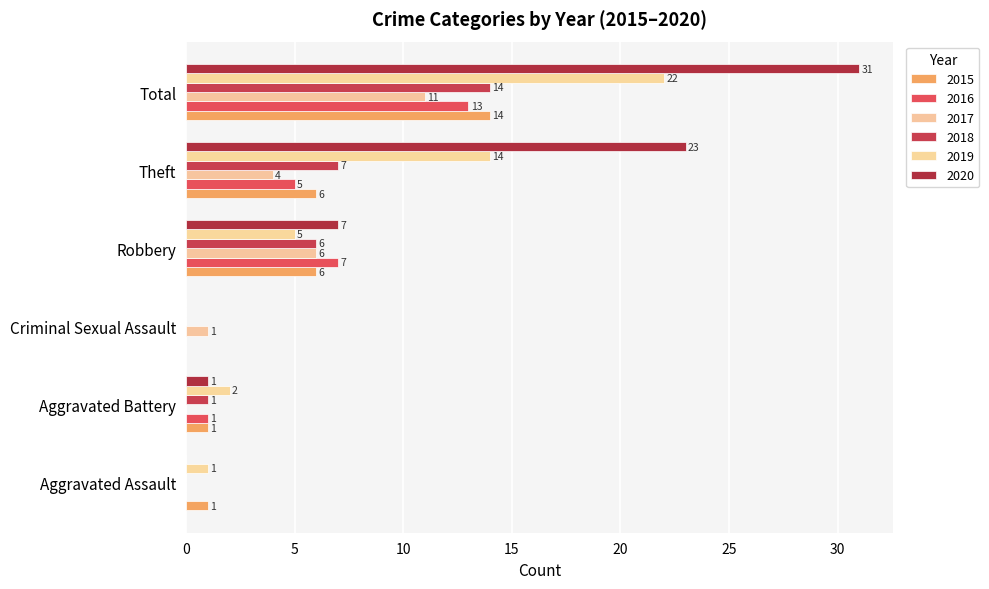

Is it true that 2019 equals 0 at Criminal Sexual Assault?

True